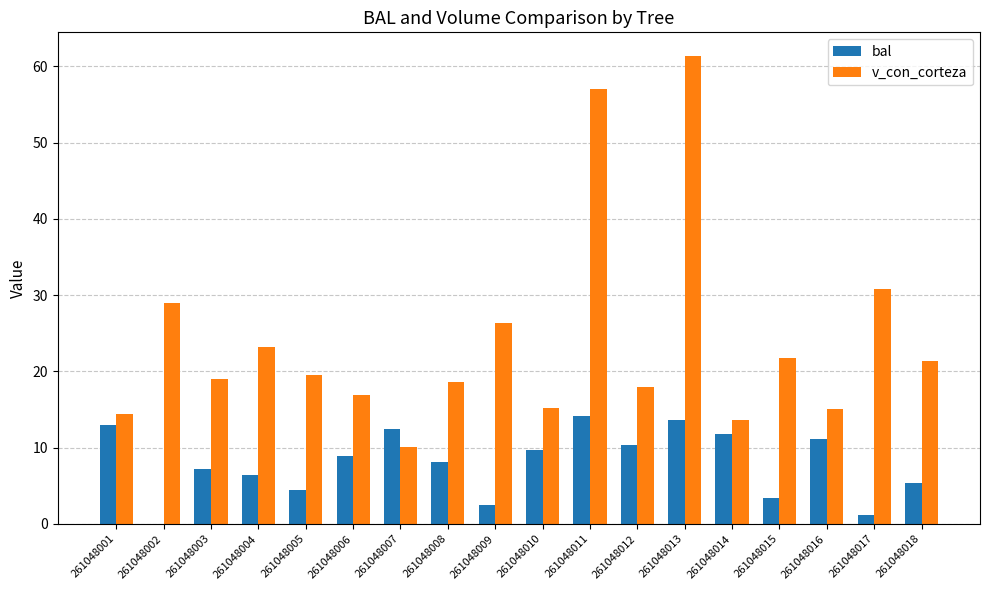

Are the bars grouped side by side (vs. stacked)?

Yes